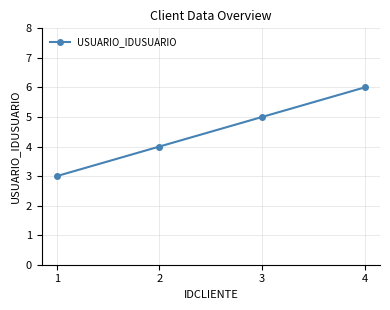

True or false: the data has more than 2 interior local peaks.

False